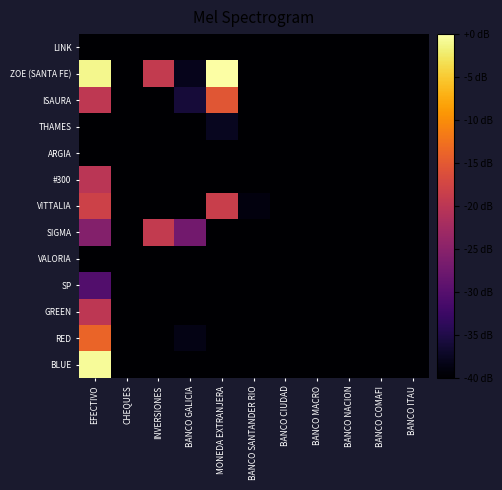

What is the total value across all series at BANCO SANTANDER RIO?

-519.0